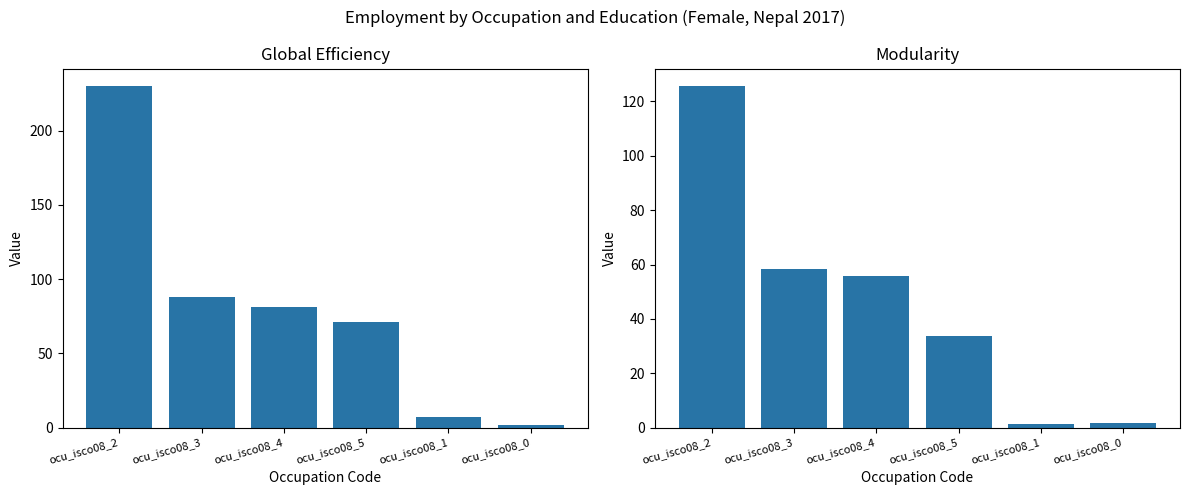

At which label does Modularity reach its peak?

ocu_isco08_2